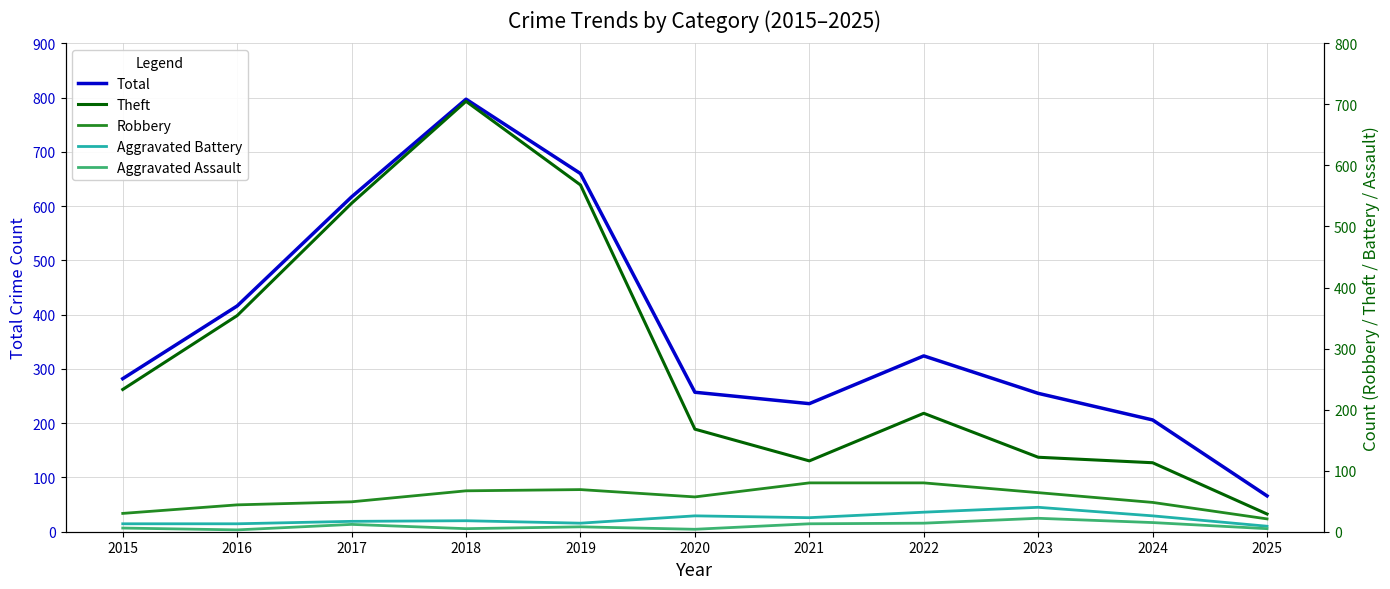

Rank the series at 2023 from highest to lowest value.

Total, Theft, Robbery, Aggravated Battery, Aggravated Assault